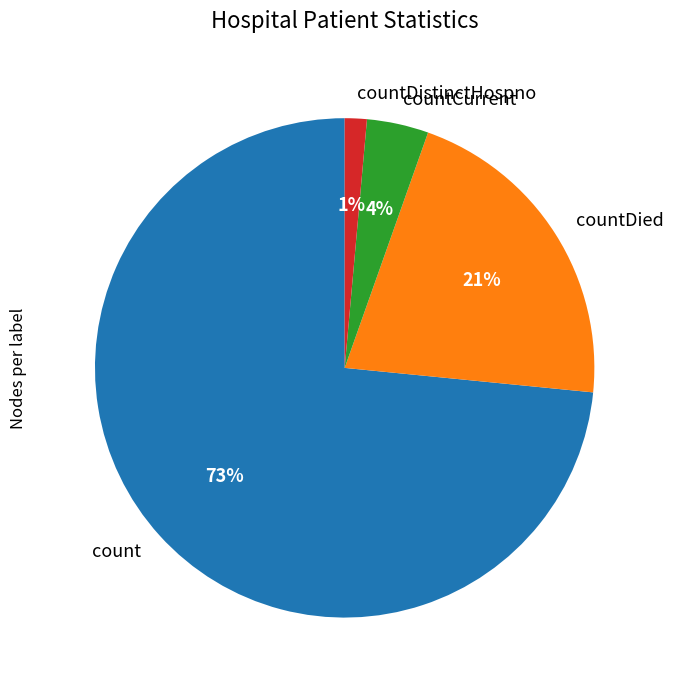

Combined, do countCurrent and countDied account for over 50%?

No